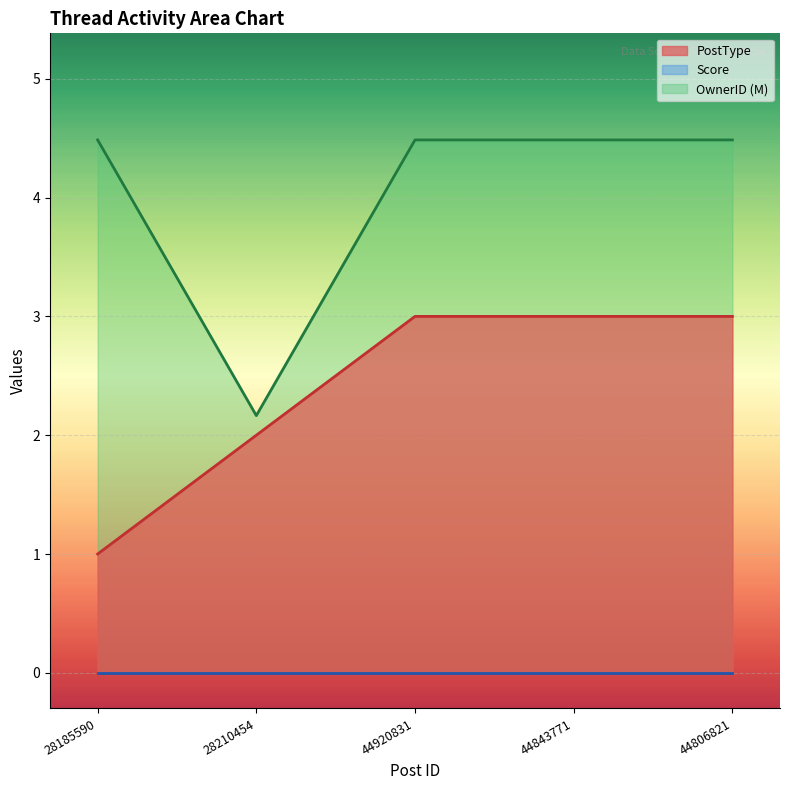

True or false: PostType and OwnerID (M) intersect in this chart.

False